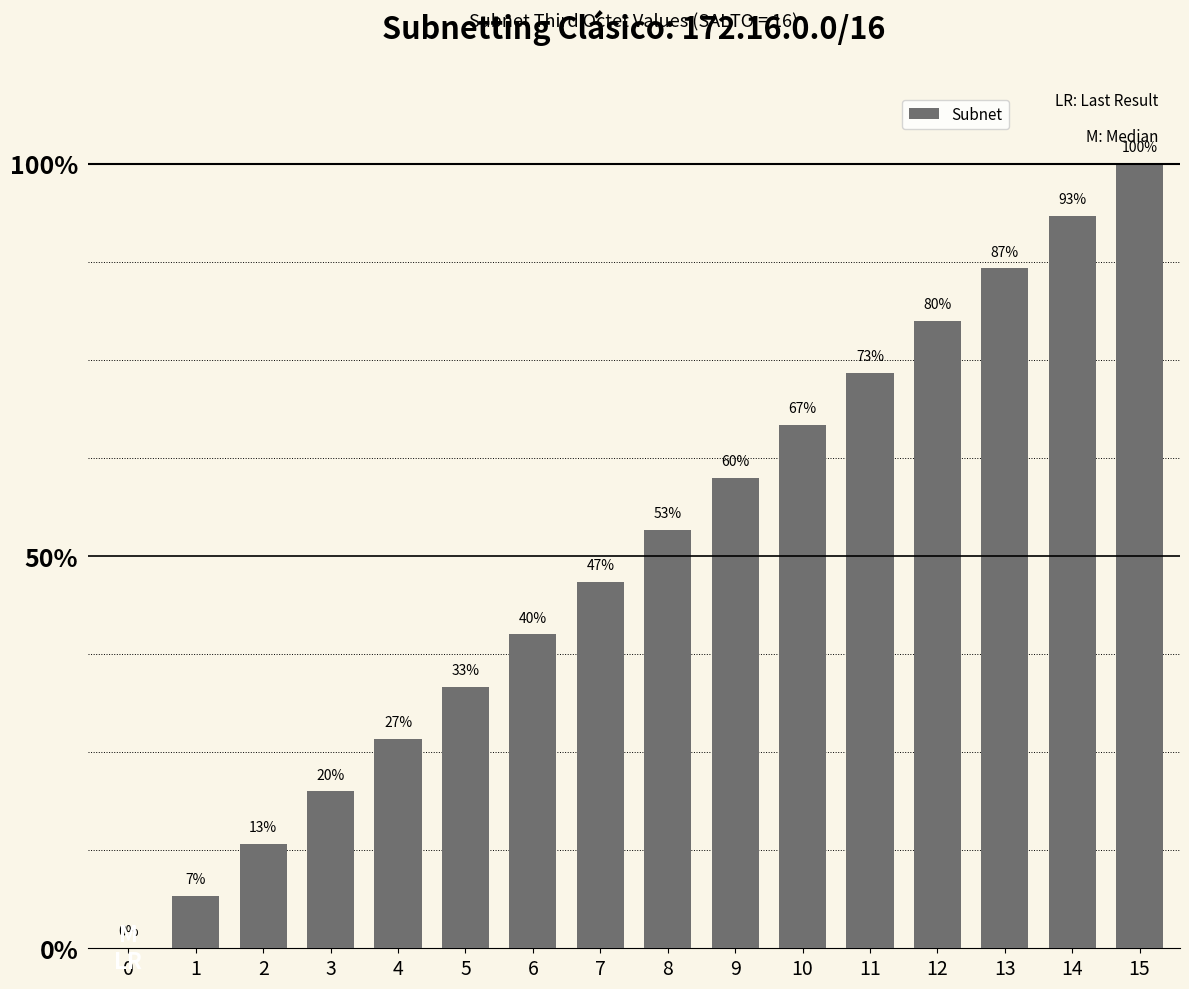

Are the bars horizontal?

No